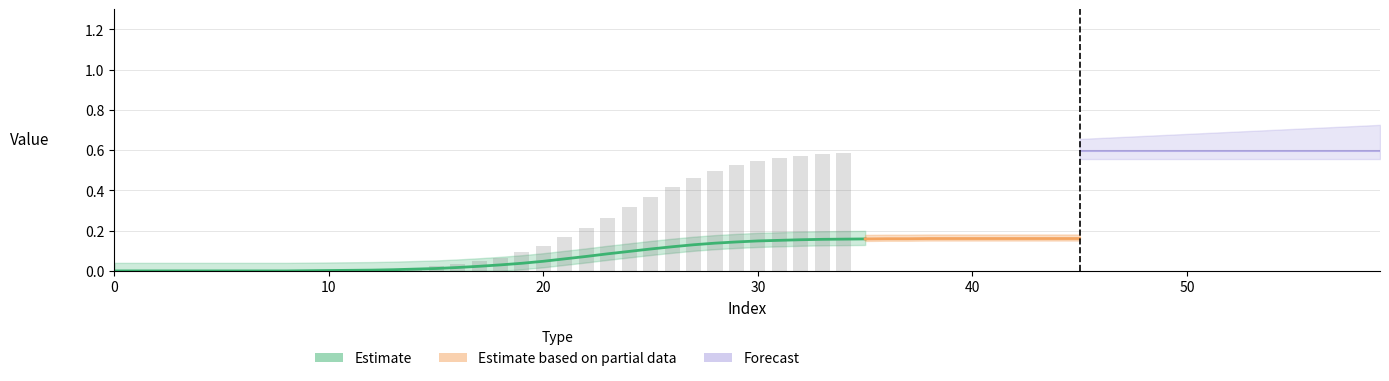

Reading right to left, extract all data points from this chart.

0.6	0.6	0.6	0.6	0.5	0.5	0.5	0.5	0.4	0.4	0.3	0.3	0.2	0.2	0.1	0.1	0.1	0.0	0.0	0.0	0.0	0.0	0.0	0.0	0.0	0.0	0.0	0.0	0.0	0.0	0.0	0.0	0.0	0.0	0.0